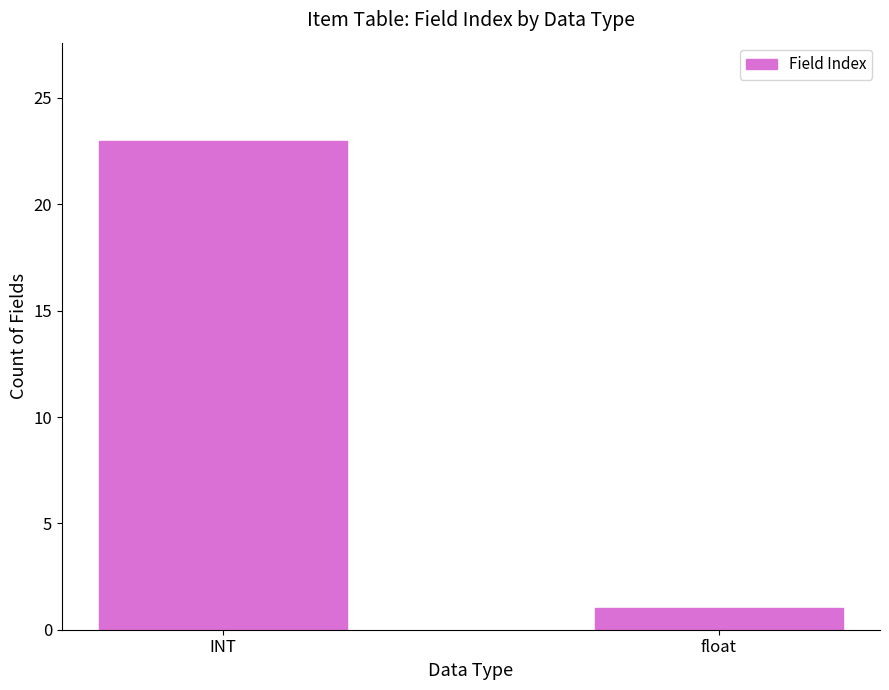

Reading left to right, transcribe all the data shown in this chart.

23	1